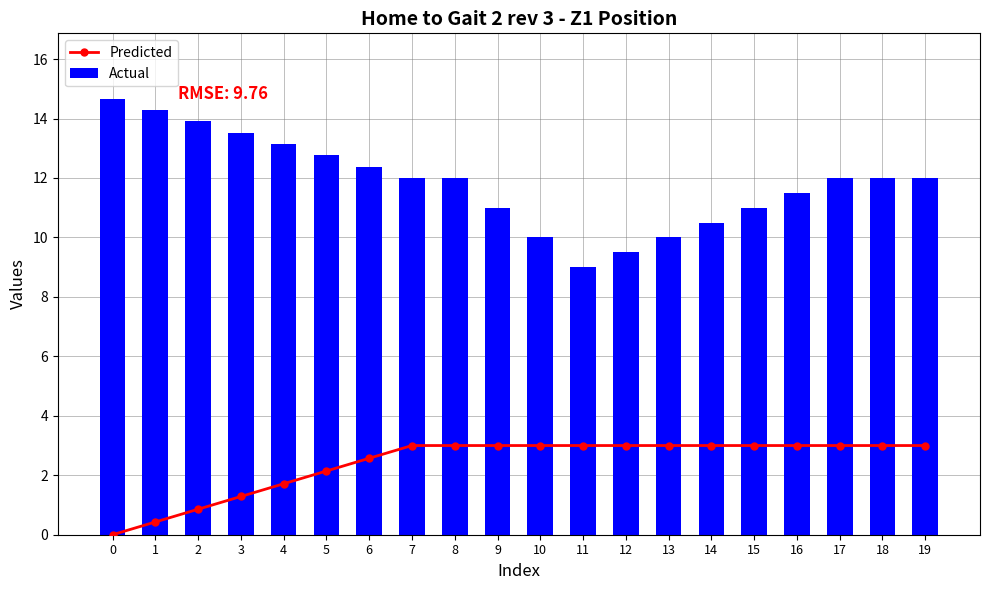

Which series has the largest range (max minus min)?

Actual